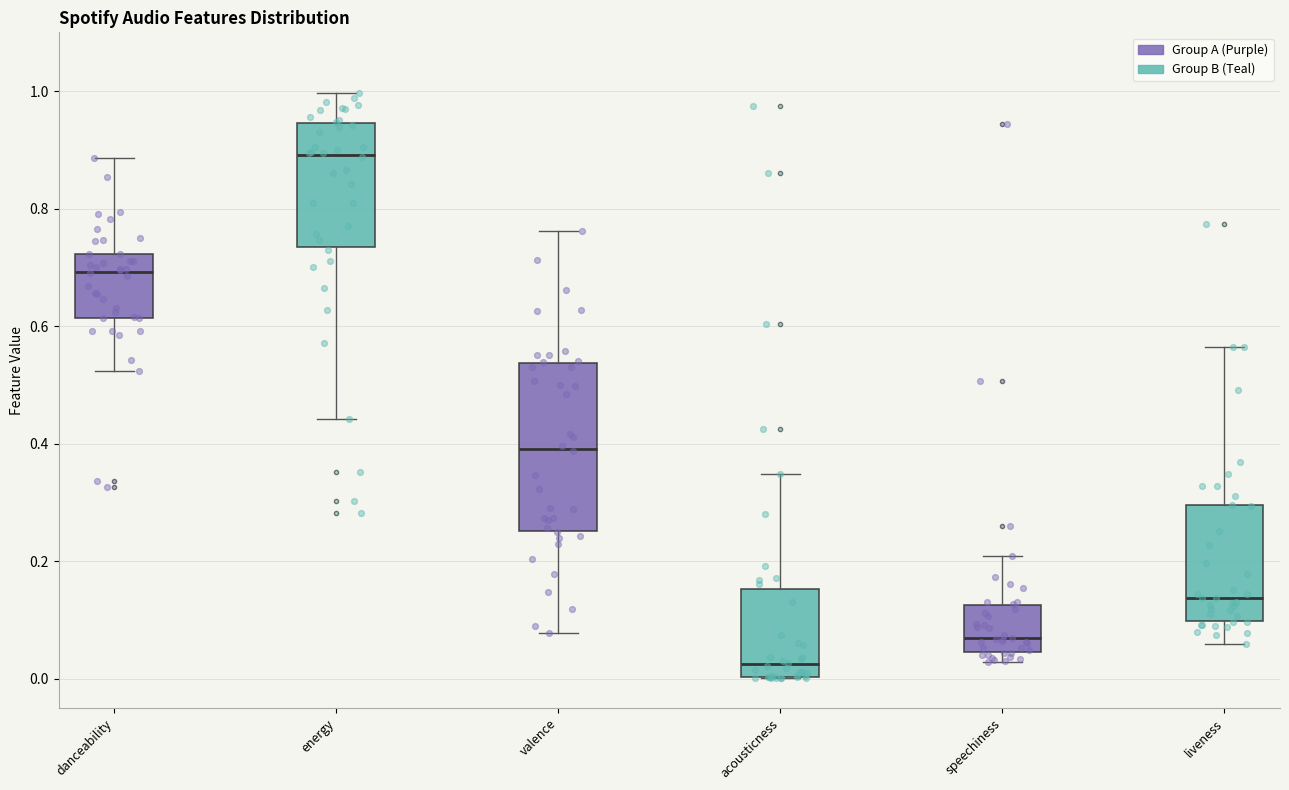

Reading left to right, transcribe this box plot: for each box, give where its median line is, the range the box spans, and where its two whiskers end, as read against the y-axis. The values are not printed on the chart, so give them approximately, as read against the axis.

danceability: median 0.70, box 0.62 to 0.72, whiskers 0.52 to 0.88
energy: median 0.90, box 0.74 to 0.94, whiskers 0.44 to 1.00
valence: median 0.40, box 0.26 to 0.54, whiskers 0.08 to 0.76
acousticness: median 0.02, box 0.00 to 0.16, whiskers 0.00 to 0.34
speechiness: median 0.06, box 0.04 to 0.12, whiskers 0.02 to 0.20
liveness: median 0.14, box 0.10 to 0.30, whiskers 0.06 to 0.56